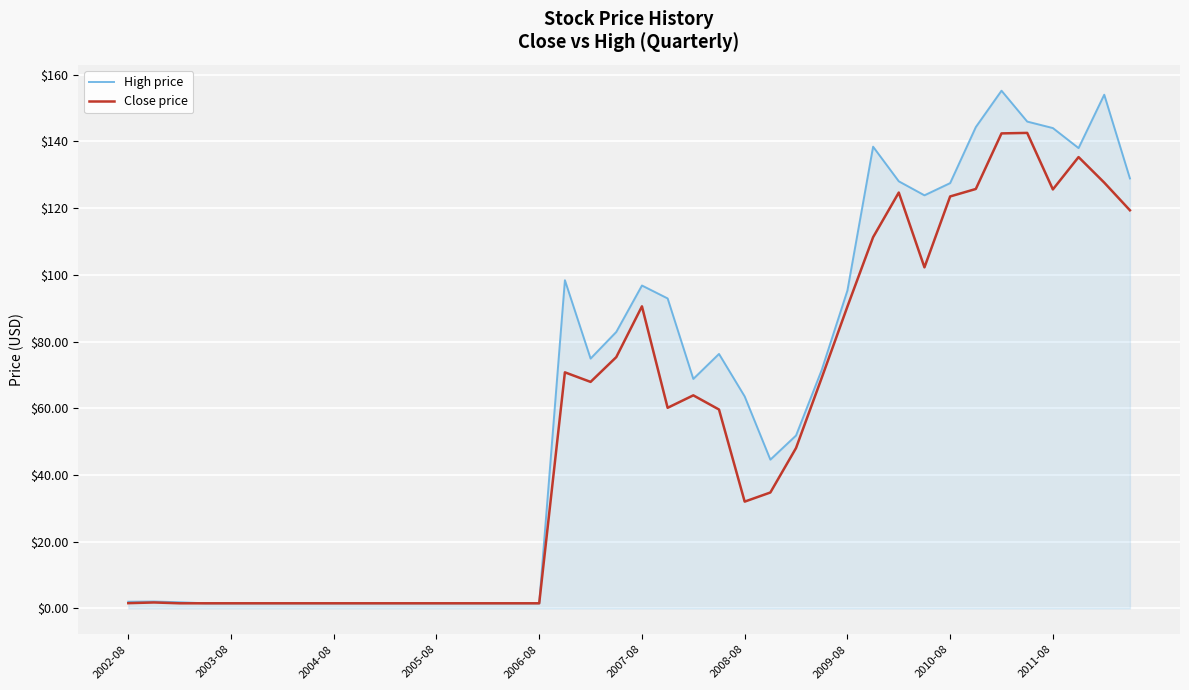

Which series has the largest range (max minus min)?

High price